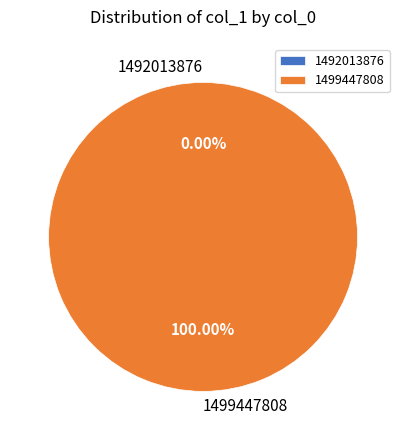

What is the change in value from 1492013876 to 1499447808?

+162